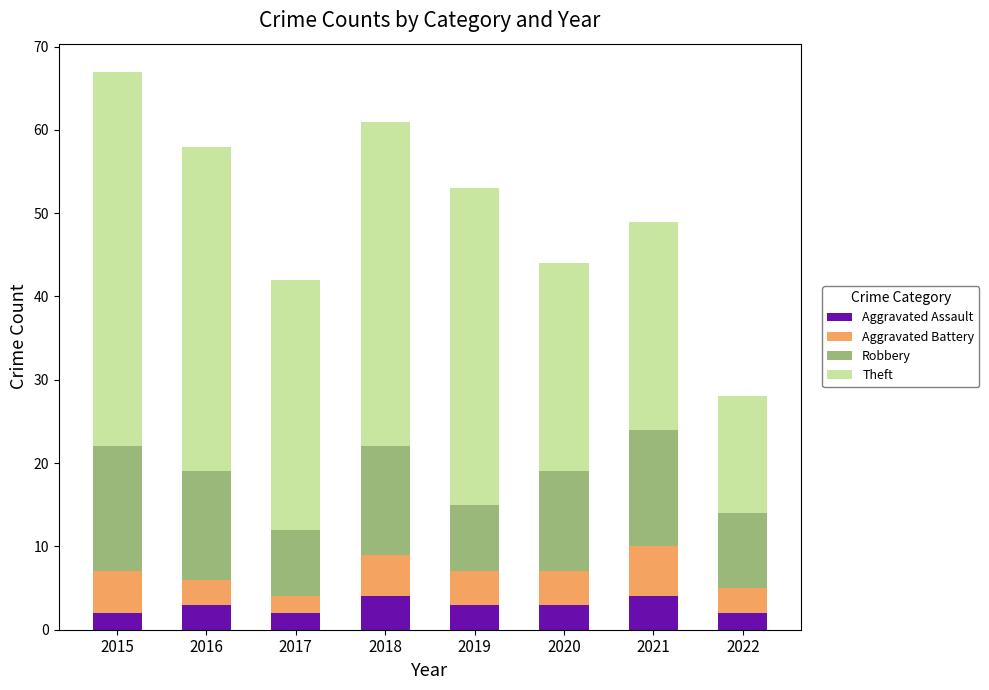

What is the total value across all series at 2016?

58